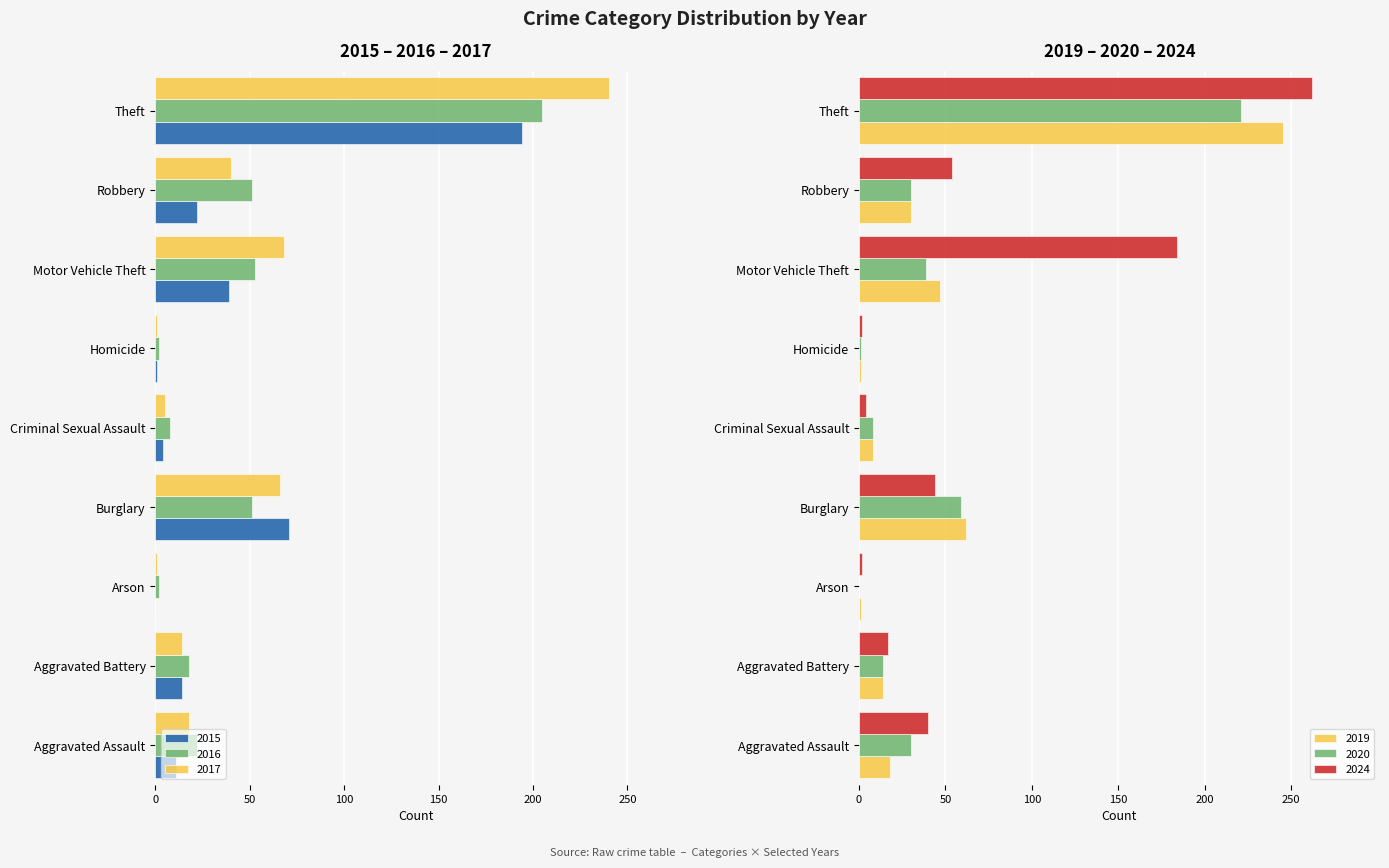

What is the maximum value for 2020?

221